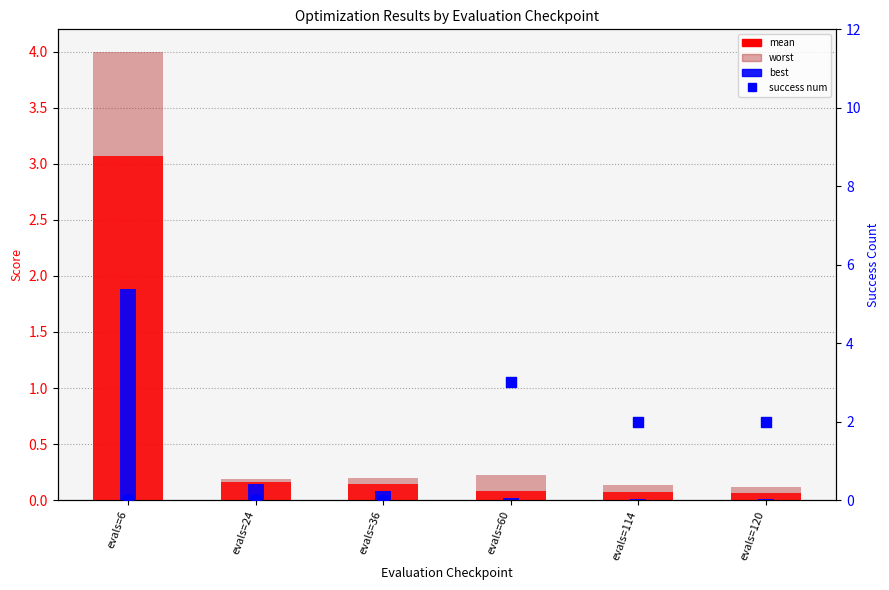

Which series has the widest spread of Y values?

worst